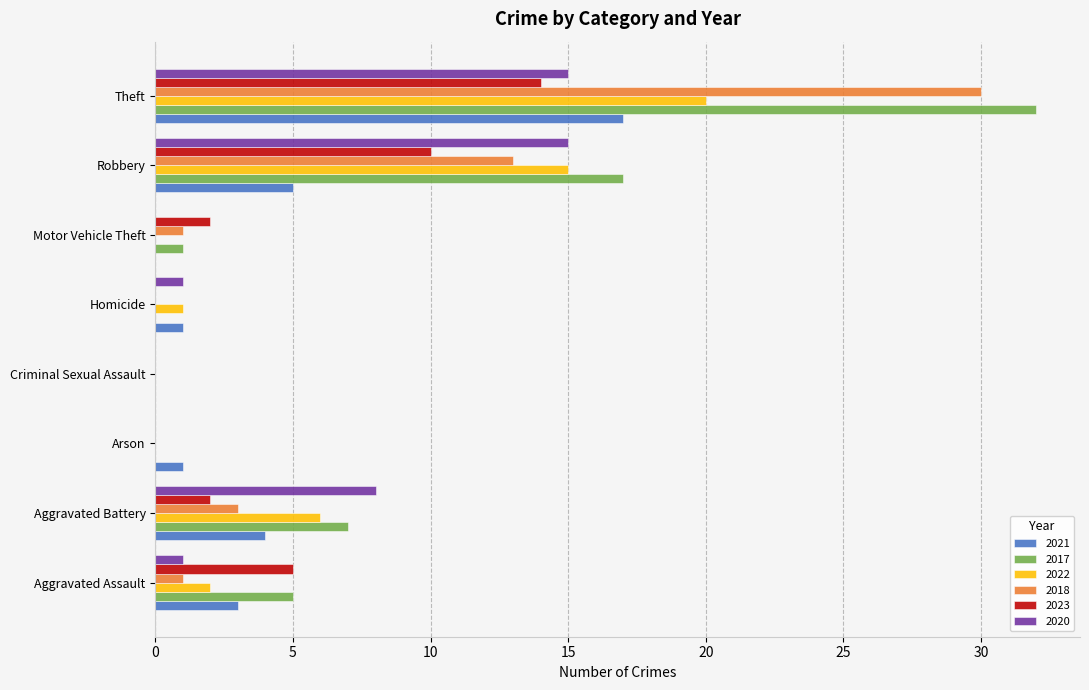

What is the maximum value for 2021?

17